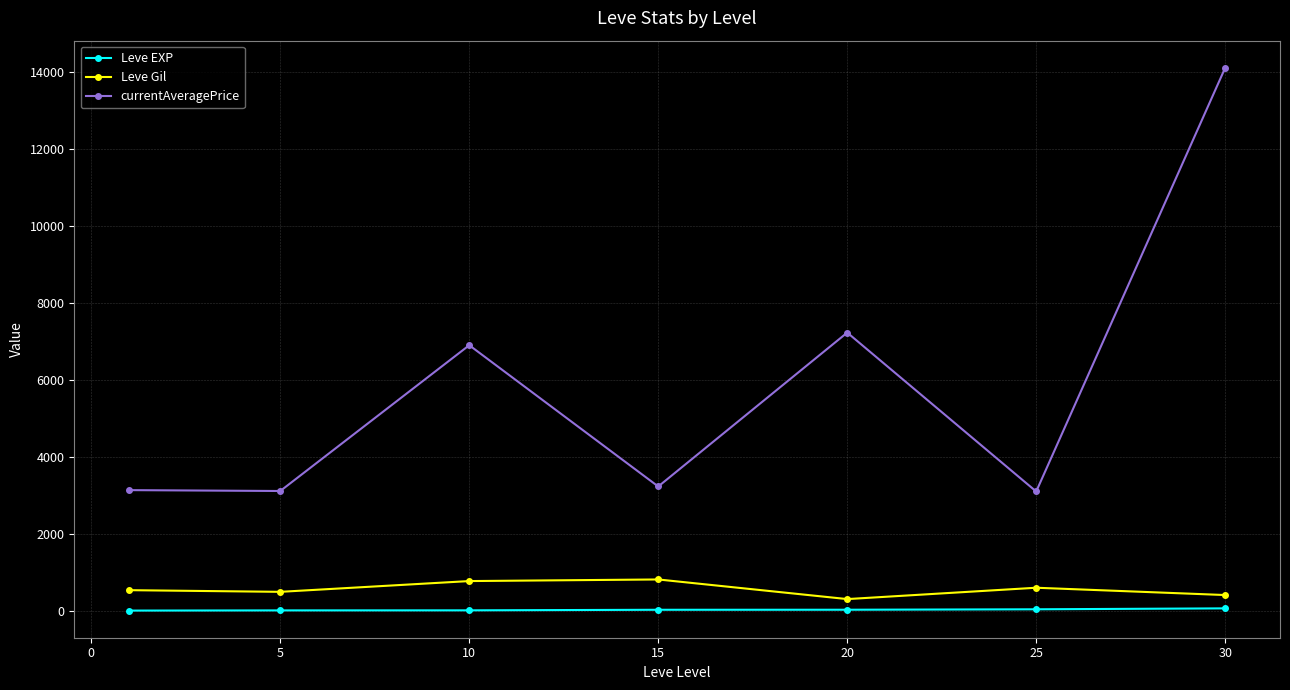

What is the highest value of the currentAveragePrice series?

14105.5